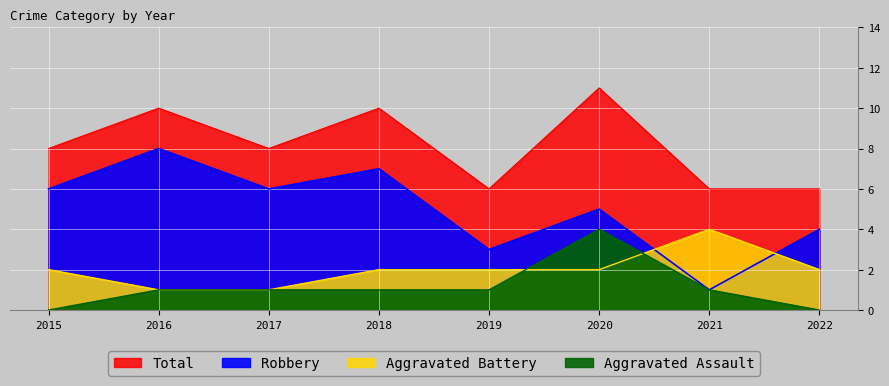

Which category has the lowest value in the Aggravated Battery series?

2016